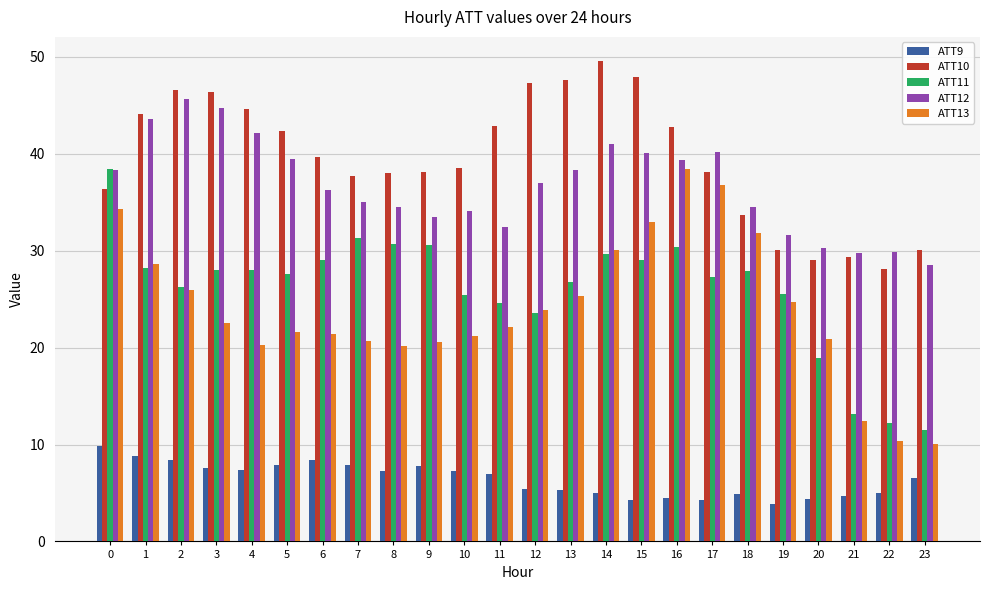

What is the average value of the ATT10 series?

39.5